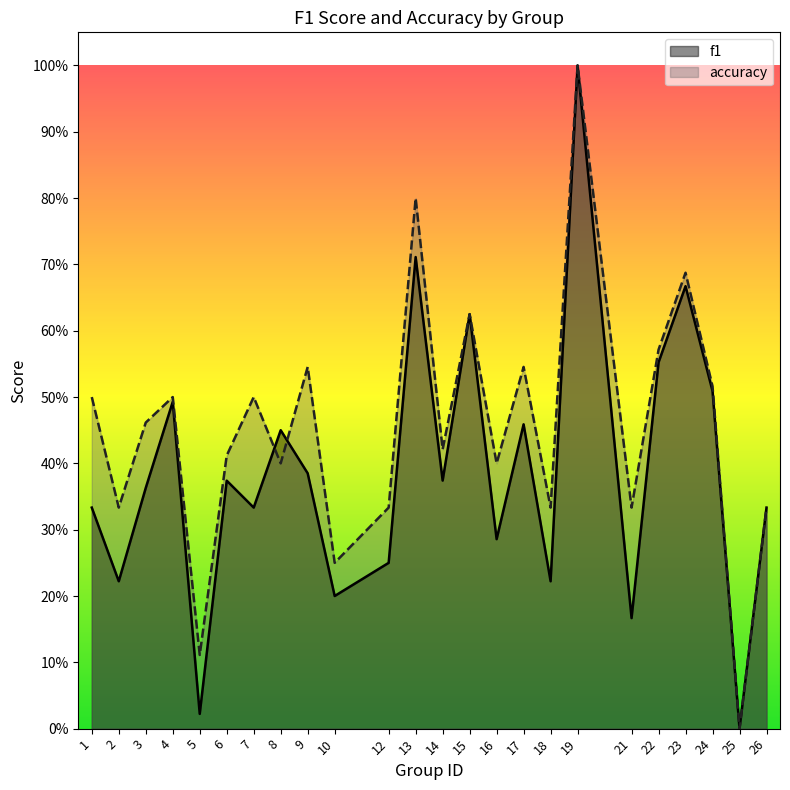

At which category does accuracy reach its first local valley?

2